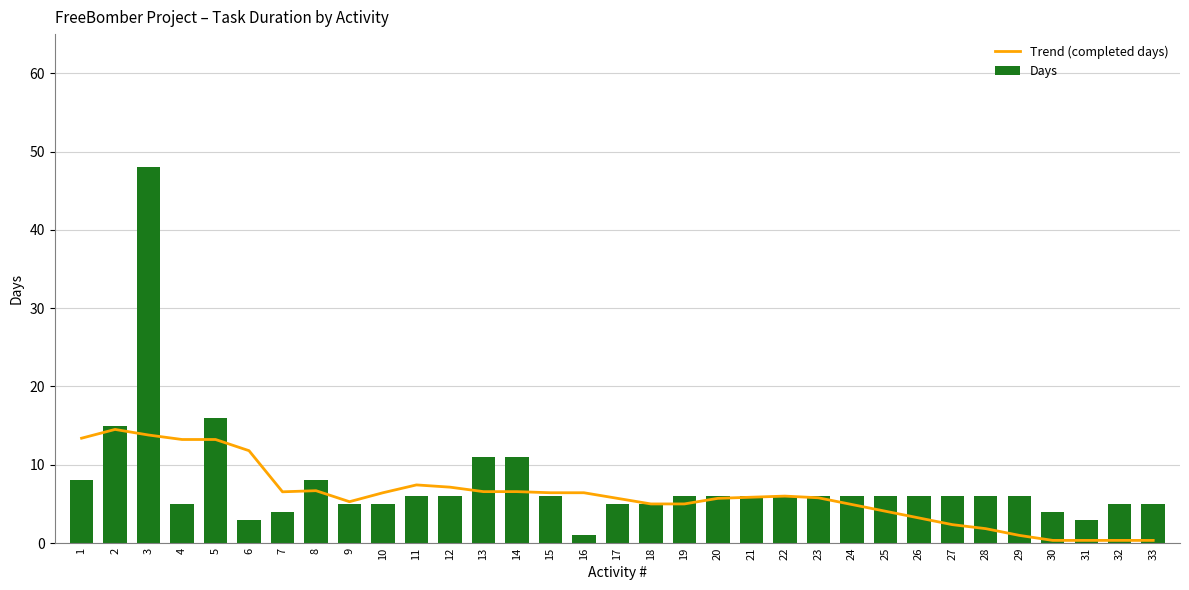

Reading right to left, list all the values displayed in this chart.

Trend (completed days): 33=0.3	32=0.3	31=0.3	30=0.3	29=1.0	28=1.8	27=2.4	26=3.2	25=4.1	24=4.9	23=5.8	22=6.0	21=5.9	20=5.7	19=5.0	18=5.0	17=5.7	16=6.4	15=6.4	14=6.6	13=6.6	12=7.1	11=7.4	10=6.4	9=5.3	8=6.7	7=6.5	6=11.8	5=13.2	4=13.2	3=13.8	2=14.5	1=13.4
Days: 33=5.0	32=5.0	31=3.0	30=4.0	29=6.0	28=6.0	27=6.0	26=6.0	25=6.0	24=6.0	23=6.0	22=6.0	21=6.0	20=6.0	19=6.0	18=5.0	17=5.0	16=1.0	15=6.0	14=11.0	13=11.0	12=6.0	11=6.0	10=5.0	9=5.0	8=8.0	7=4.0	6=3.0	5=16.0	4=5.0	3=48.0	2=15.0	1=8.0